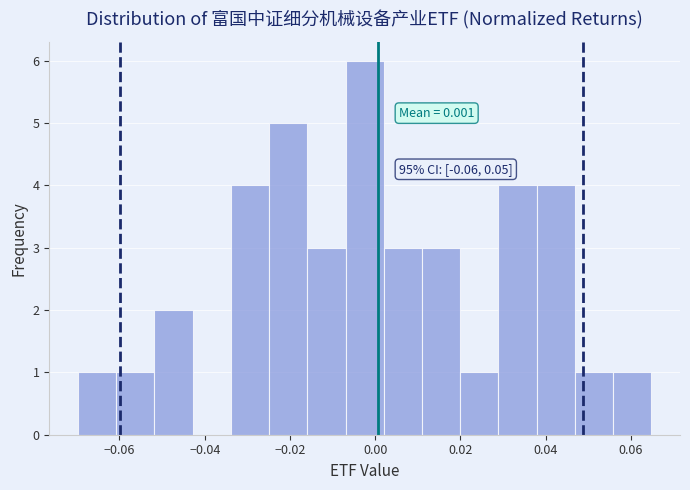

Which range on the x-axis has the tallest bar?

-0.006 to 0.002